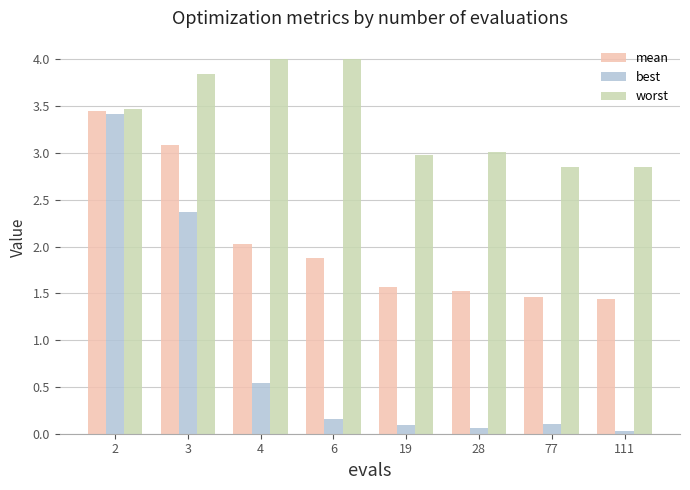

Between 2 and 19, which series saw the biggest shift?

best